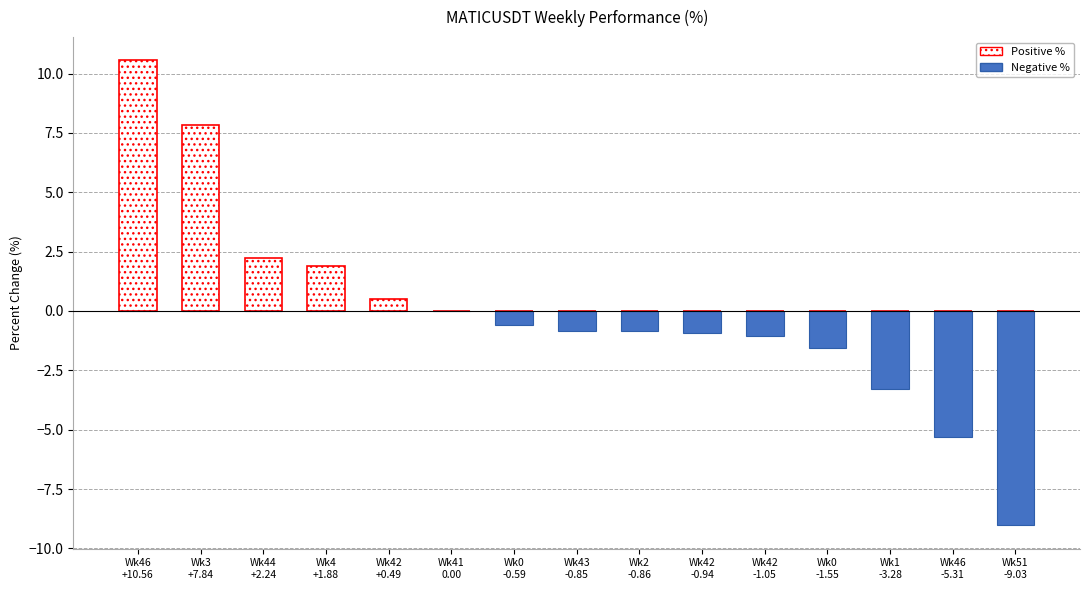

What is the sum of all Negative % values?

-23.5